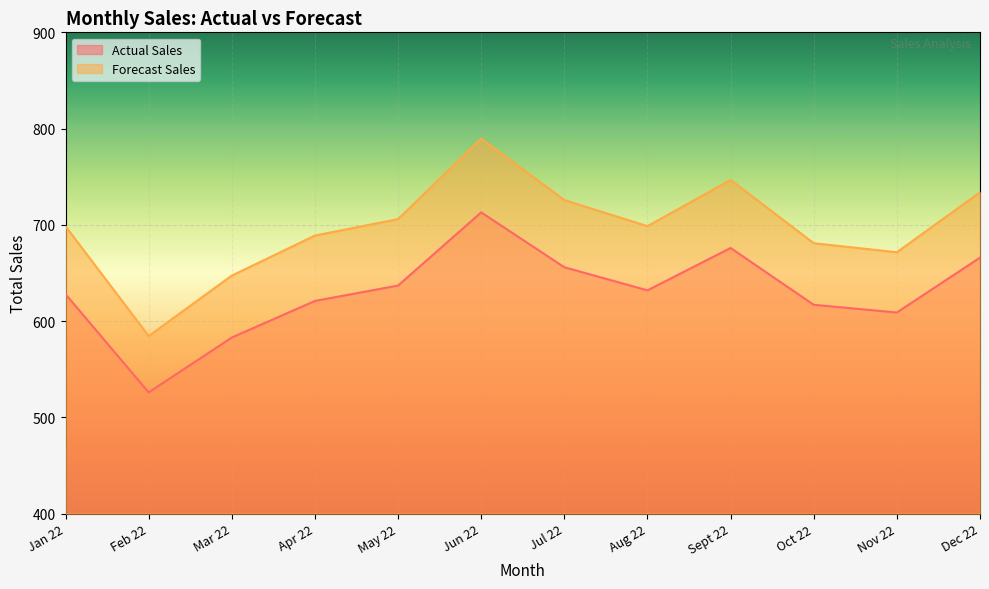

Rank the series by their average value, from highest to lowest.

Forecast Sales, Actual Sales